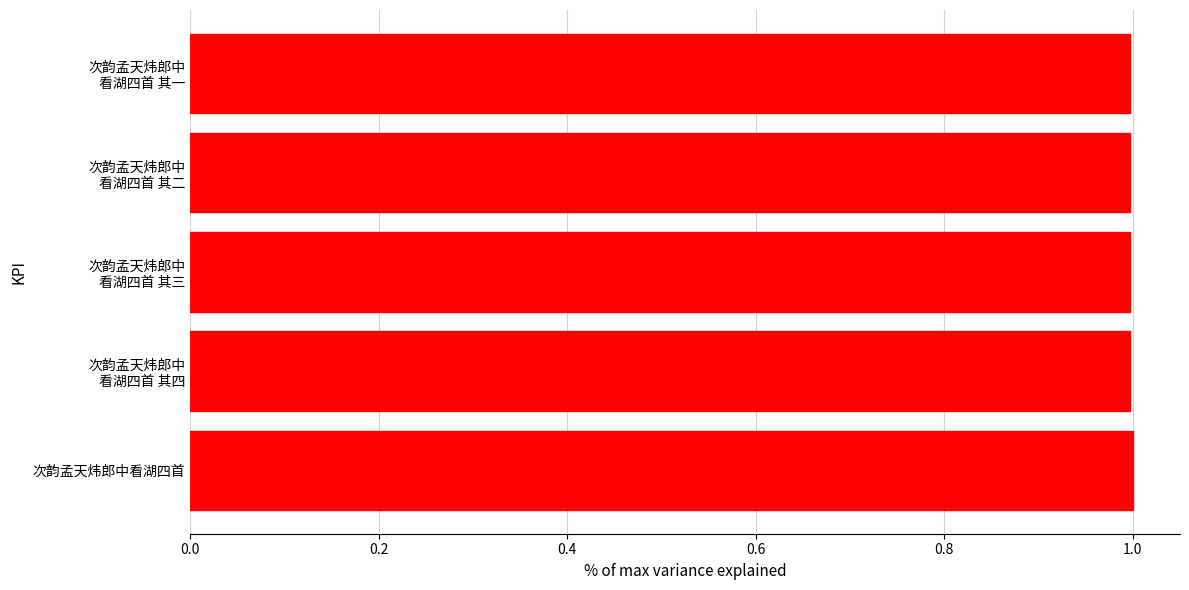

What is the average value?

1.0